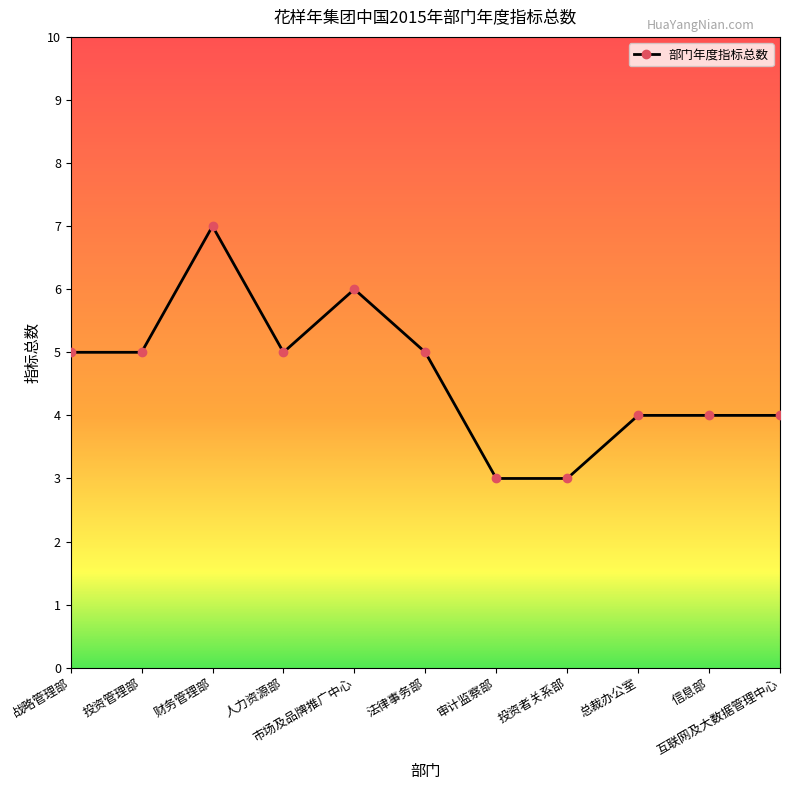

What is the sum of the values at 投资者关系部 and 战略管理部?

8